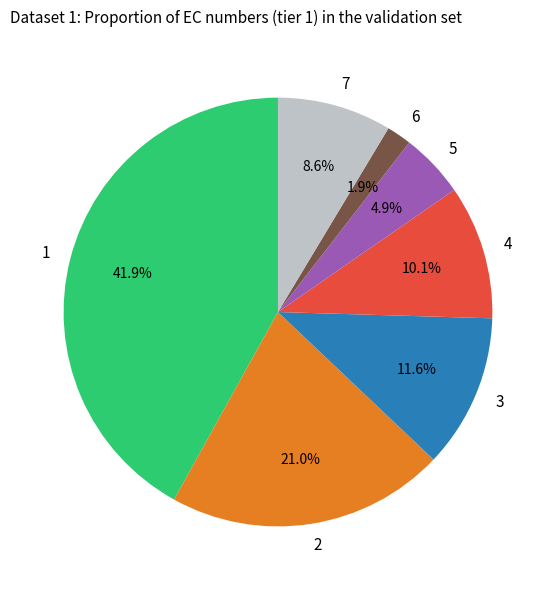

Which slice is the smallest?

6